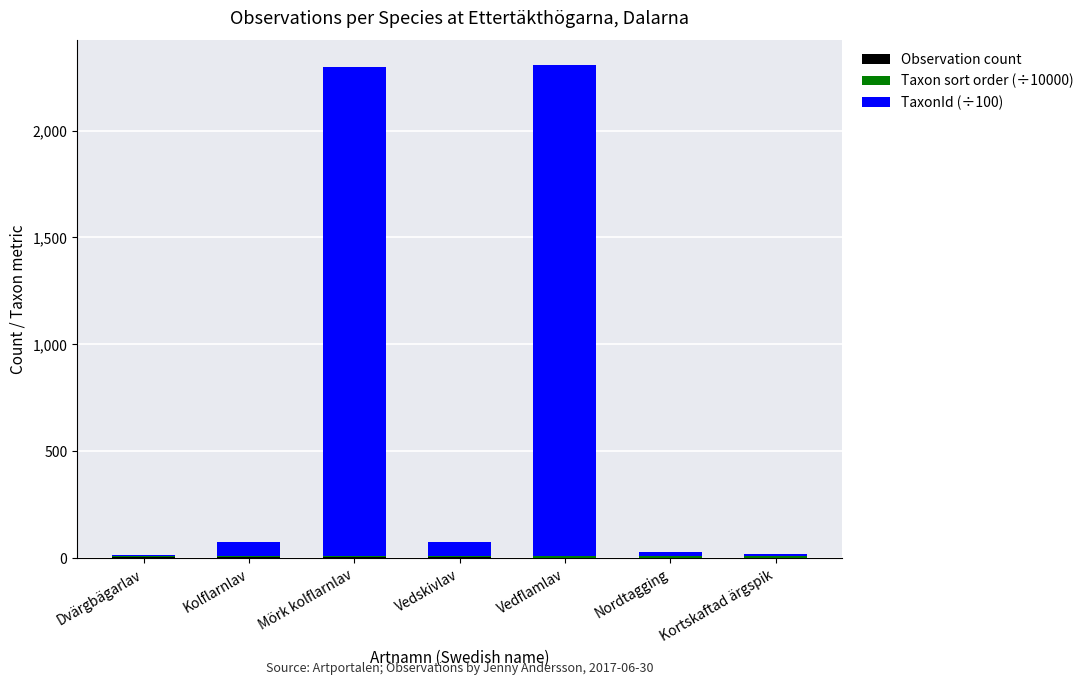

The value of Taxon sort order (÷10000) at Kolflarnlav is 7. True or false?

True